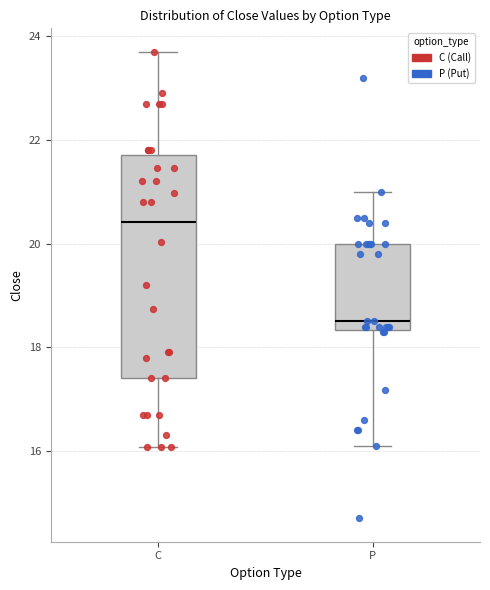

Reading left to right, read every box against the y-axis: the position of its median line, the range the box covers, and the ends of its whiskers. The values are not printed on the chart, so give them approximately, as read against the axis.

C: median 20.4, box 17.4 to 21.8, whiskers 16.0 to 23.8
P: median 18.6, box 18.4 to 20.0, whiskers 16.2 to 21.0